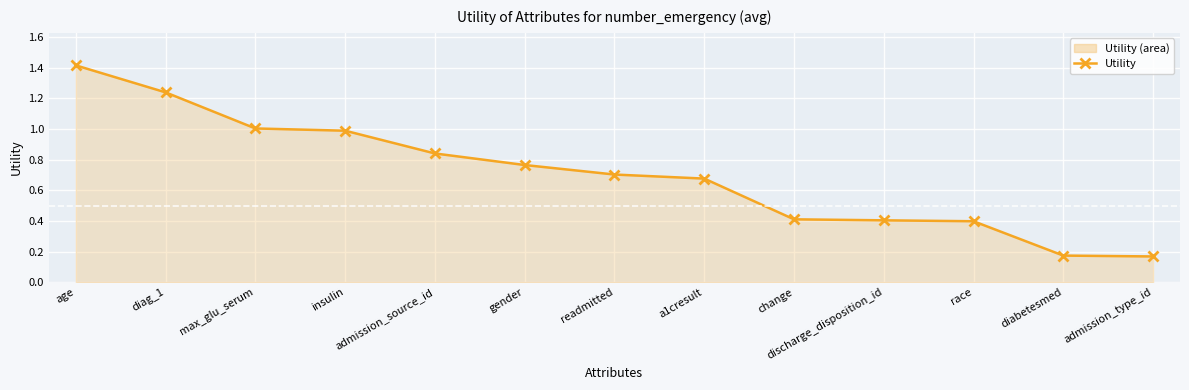

Which label corresponds to the largest value in the chart?

age